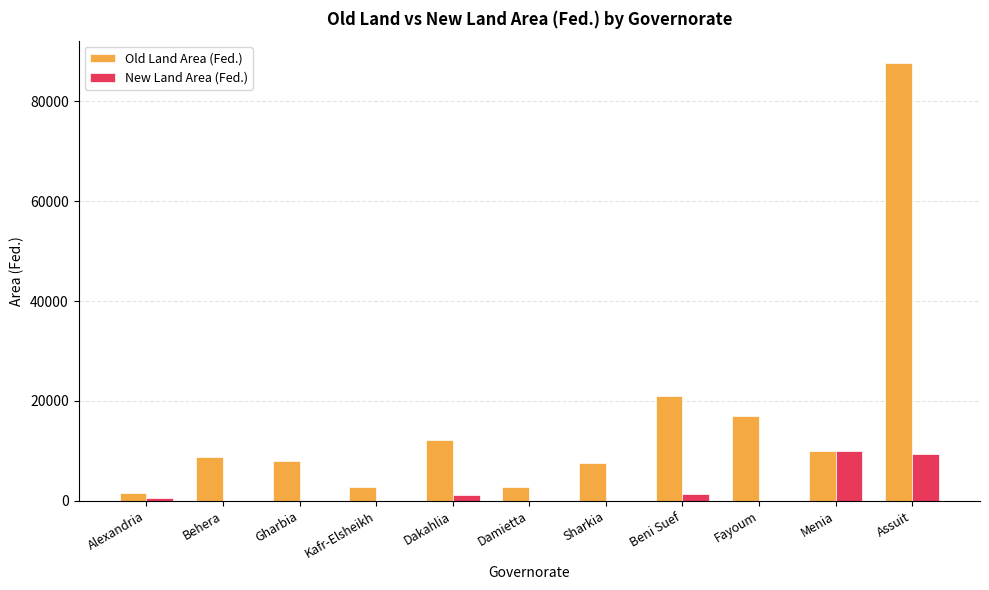

Read the Old Land Area (Fed.) value at Damietta.

2660